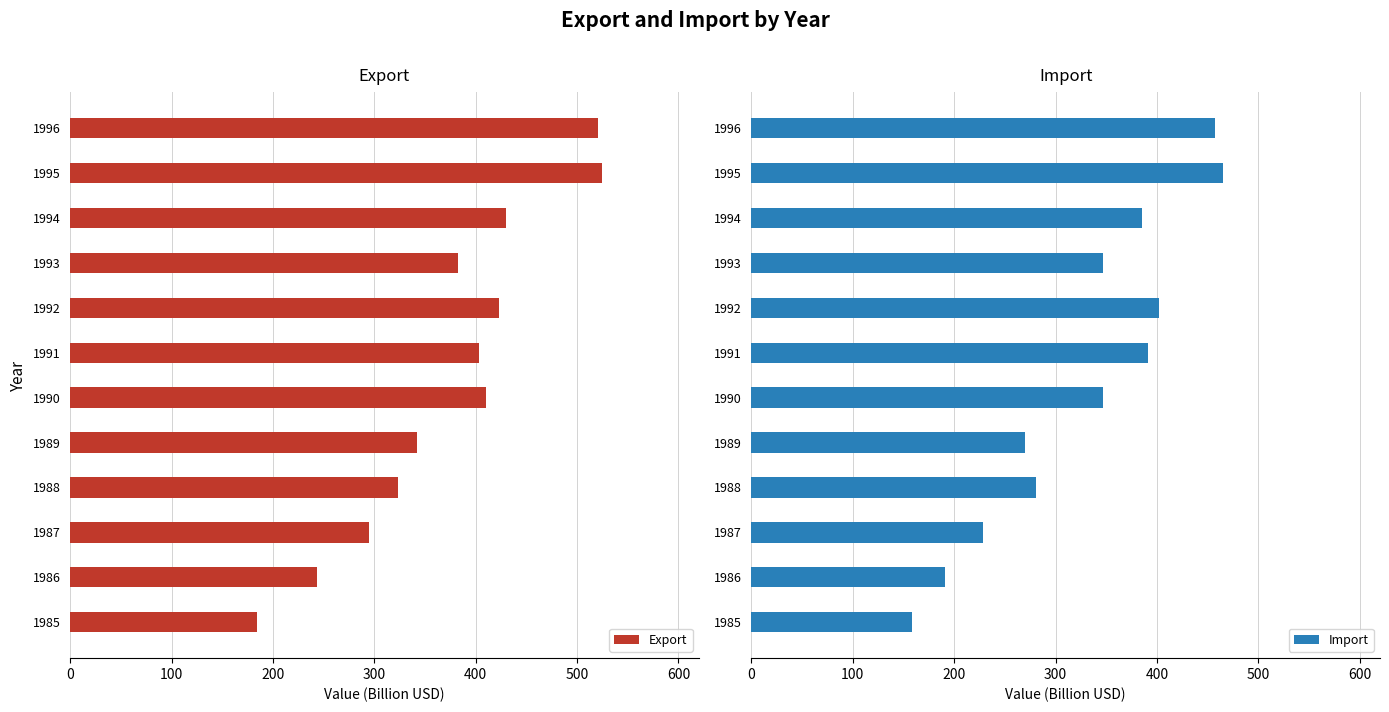

What is the sum of all Export values?

4481.9